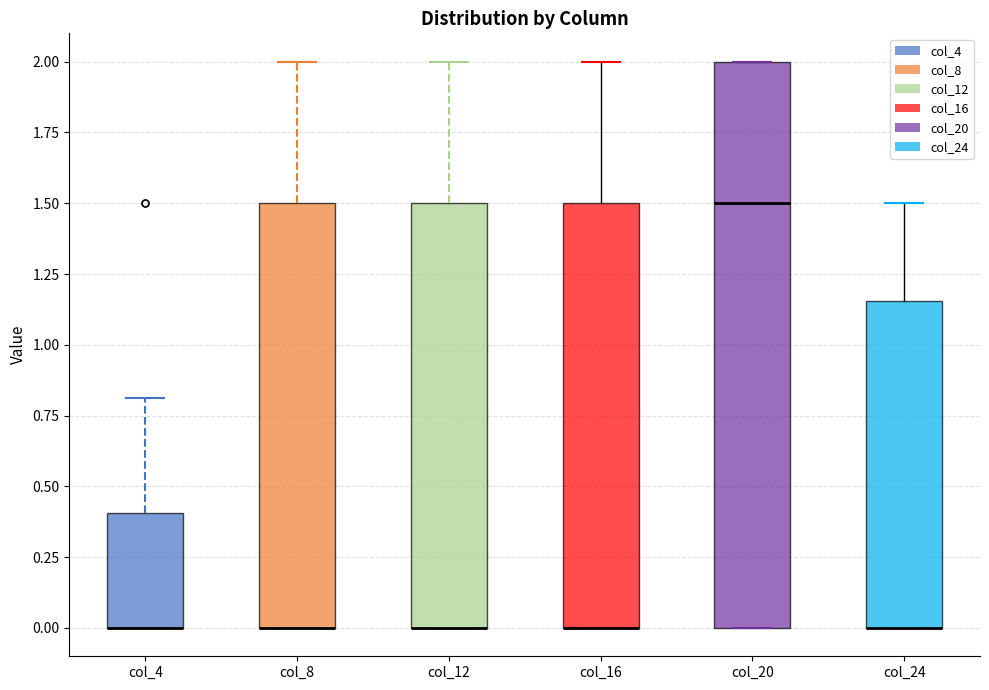

Reading left to right, transcribe this box plot: for each box, give where its median line is, the range the box spans, and where its two whiskers end, as read against the y-axis. The values are not printed on the chart, so give them approximately, as read against the axis.

col_4: median 0.00 (drawn on the box's lower edge), box 0.00 to 0.40, whiskers 0.00 to 0.80
col_8: median 0.00 (drawn on the box's lower edge), box 0.00 to 1.50, whiskers 0.00 to 2.00
col_12: median 0.00 (drawn on the box's lower edge), box 0.00 to 1.50, whiskers 0.00 to 2.00
col_16: median 0.00 (drawn on the box's lower edge), box 0.00 to 1.50, whiskers 0.00 to 2.00
col_20: median 1.50, box 0.00 to 2.00, whiskers 0.00 to 2.00
col_24: median 0.00 (drawn on the box's lower edge), box 0.00 to 1.15, whiskers 0.00 to 1.50